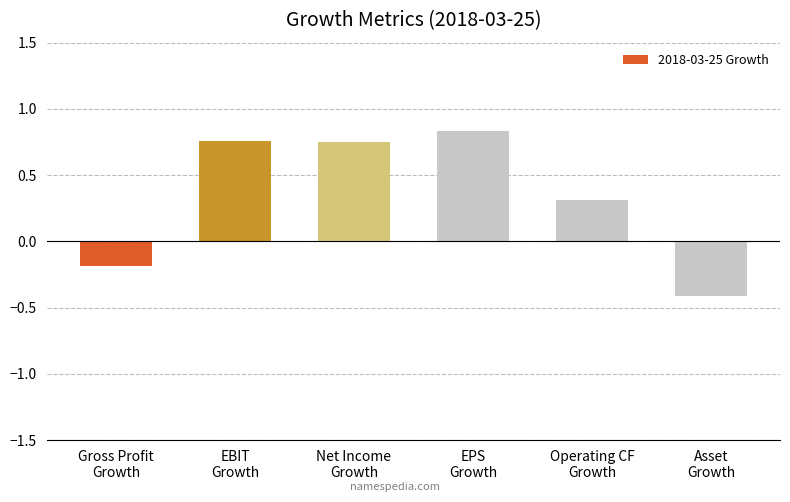

What is the value of the 5th bar from the left?

0.3